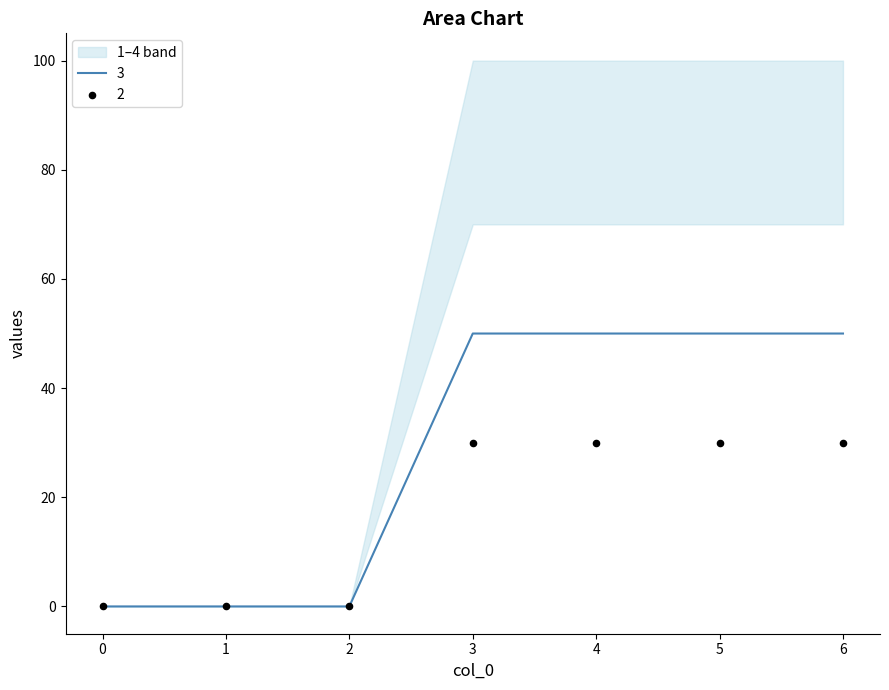

Which series reaches the minimum Y coordinate?

1